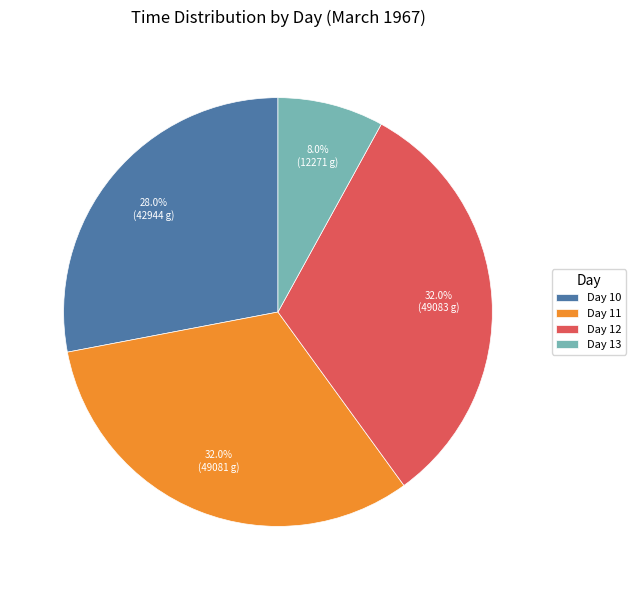

Between Day 11 and Day 10, which is larger?

Day 11